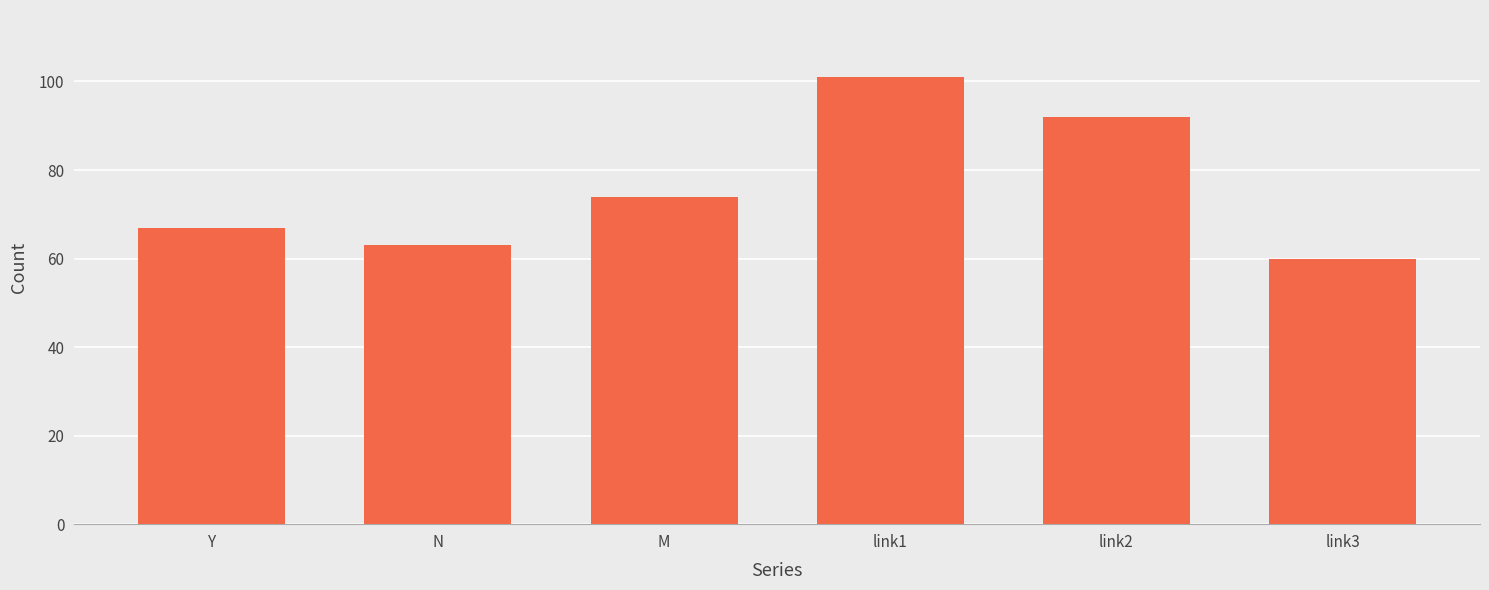

Reading right to left, extract all data points from this chart.

60	92	101	74	63	67